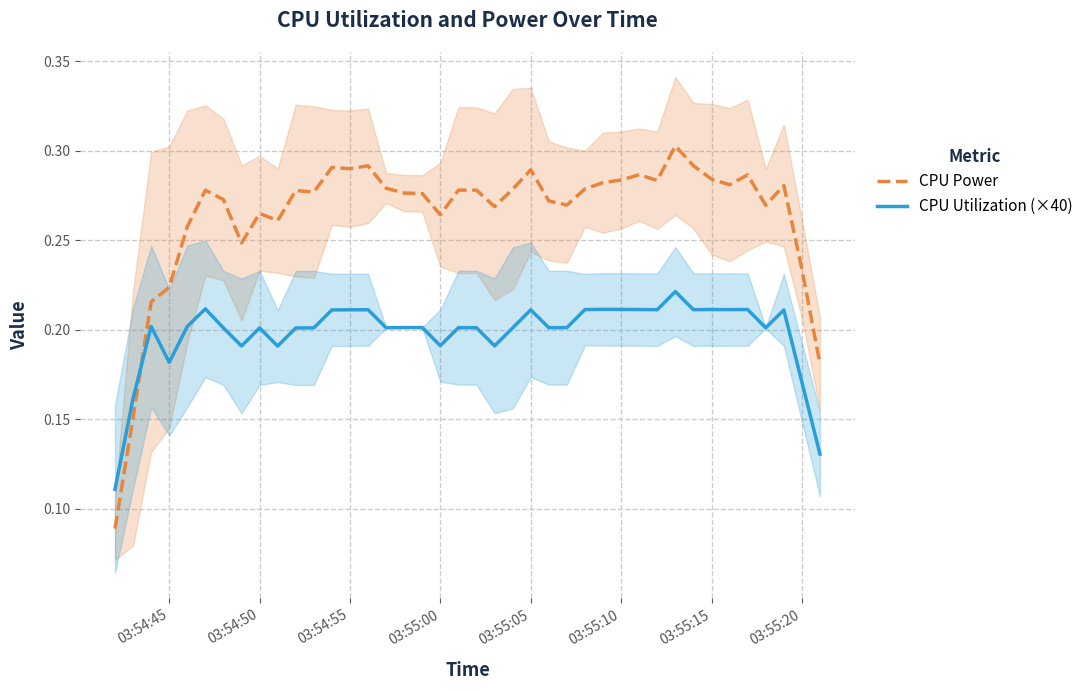

Is it true that CPU Utilization (×40) equals 0.1 at 03:54:45?

False